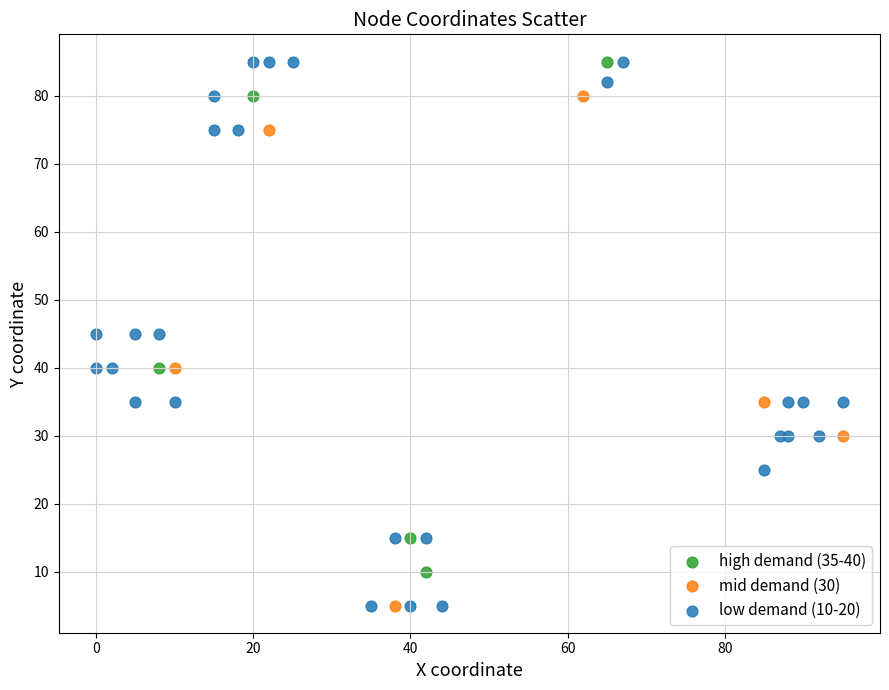

Which series has the largest Y range (max minus min)?

low demand (10-20)